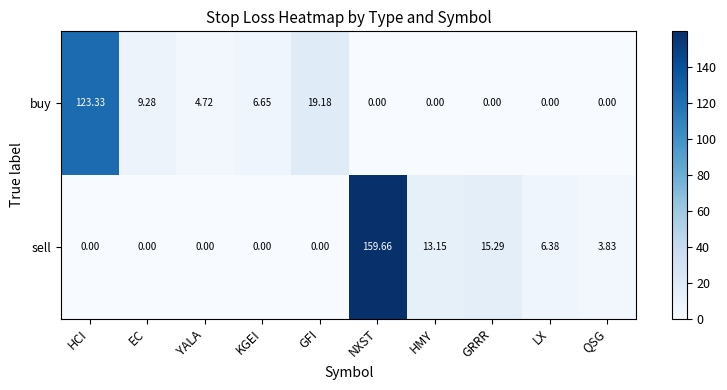

Which series has the largest range (max minus min)?

sell